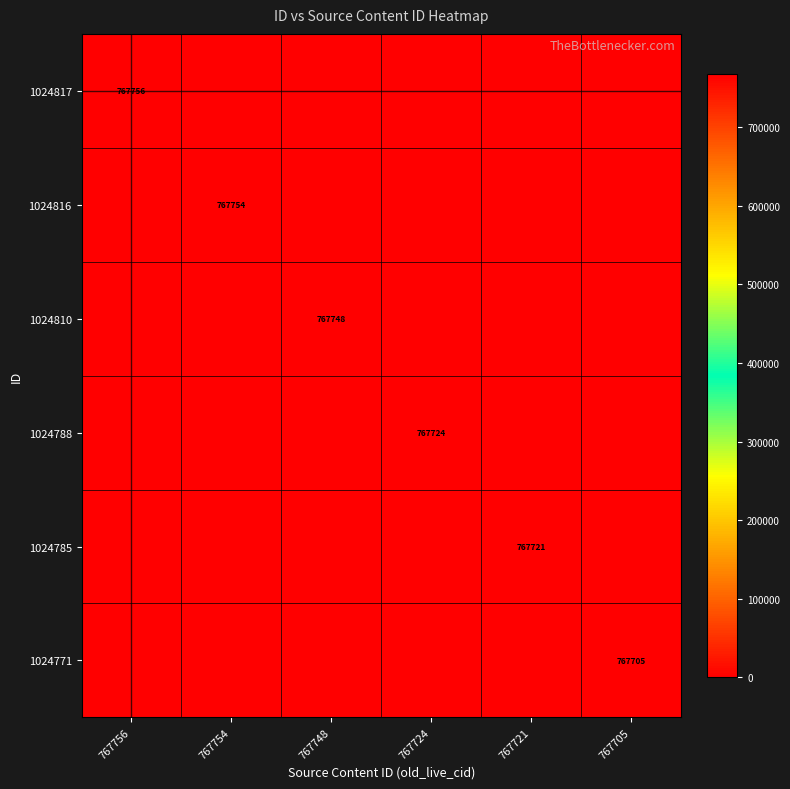

Is it true that 1024816 equals 197878 at 767754?

False